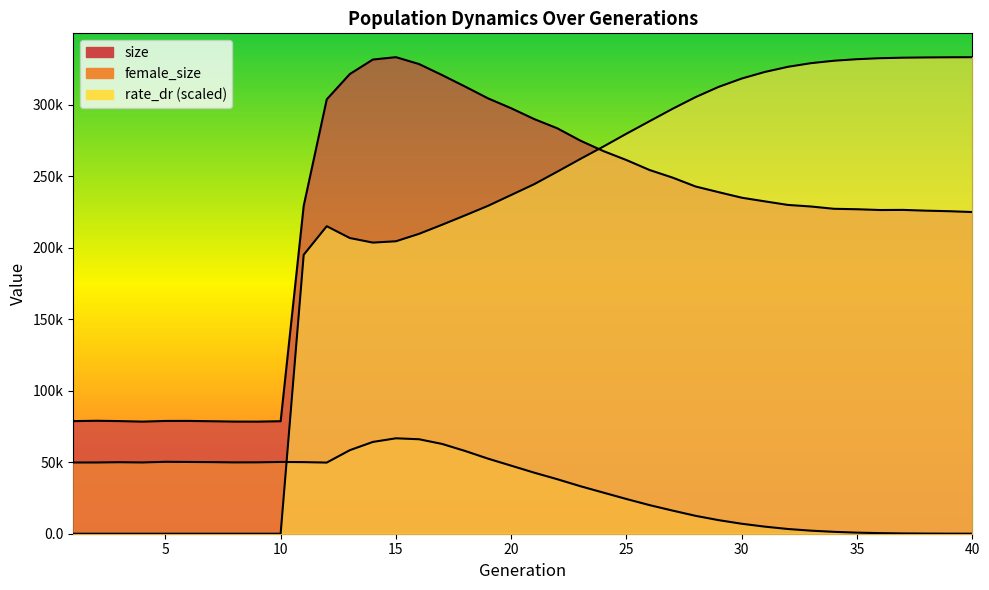

At which label is rate_dr closest to 166590?

11